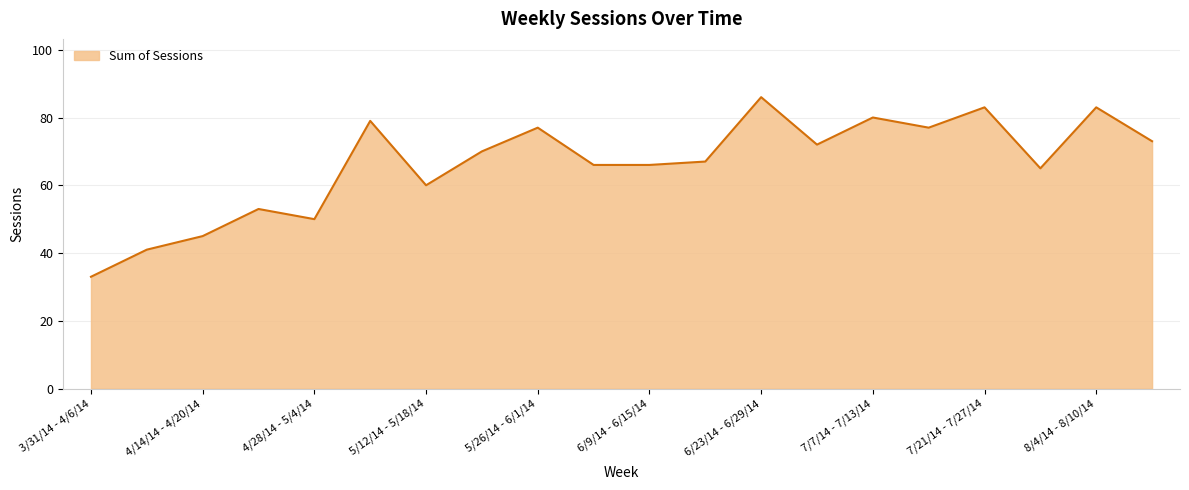

Does the chart display data point markers on the line(s)?

No